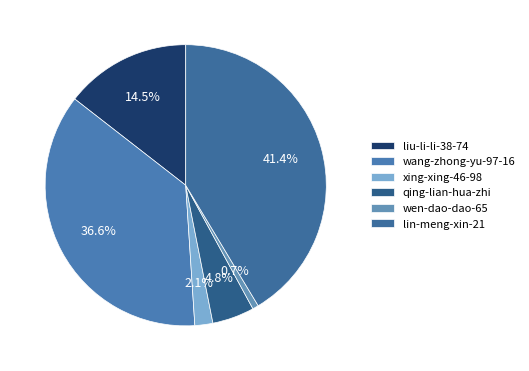

How many segments does this pie chart have?

6